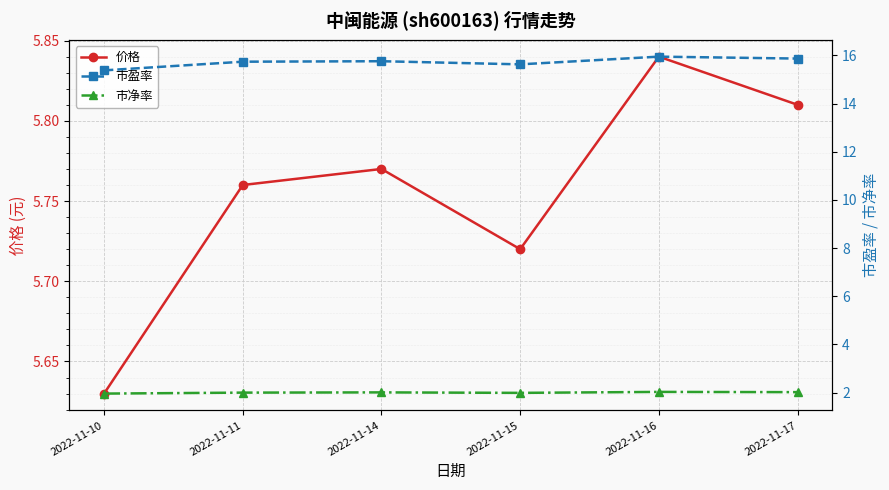

Between 2022-11-11 and 2022-11-15, which series saw the biggest shift?

市盈率